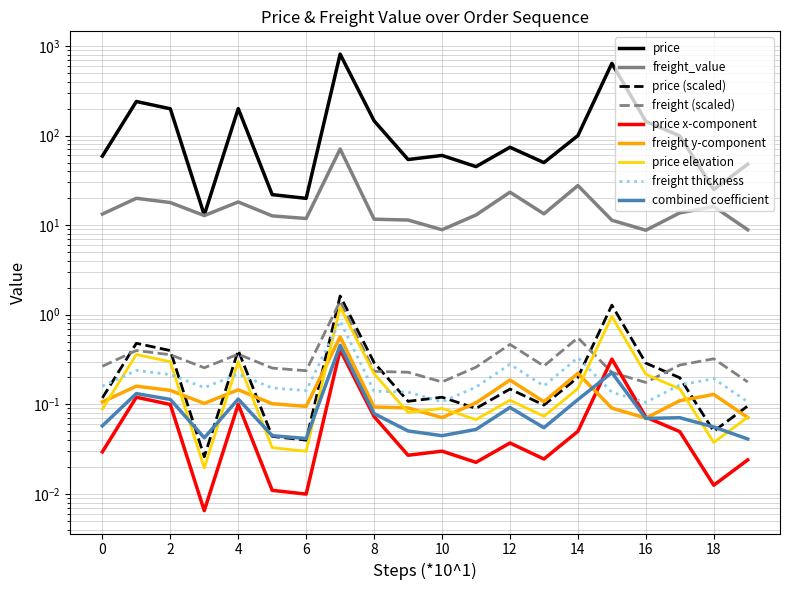

Which series has the largest total across all categories?

price